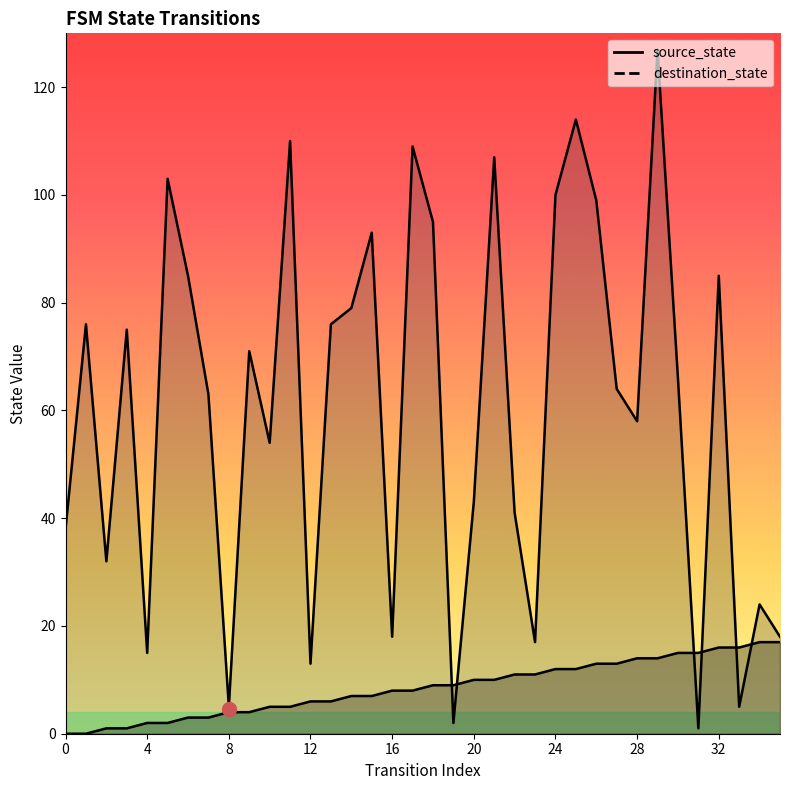

Where do source_state and destination_state first cross each other?

18 and 19